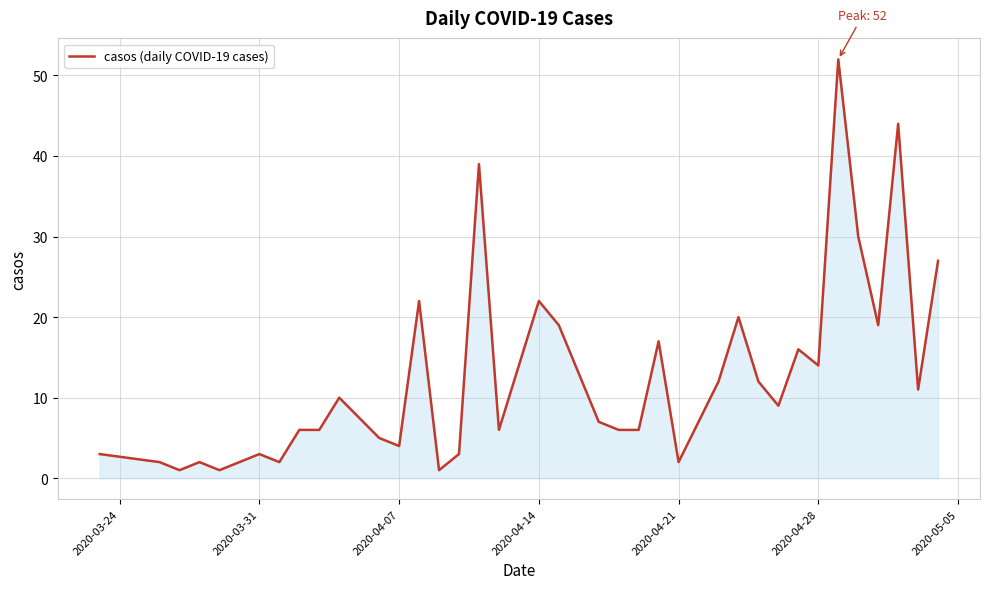

What is the difference between the maximum and minimum values?

51